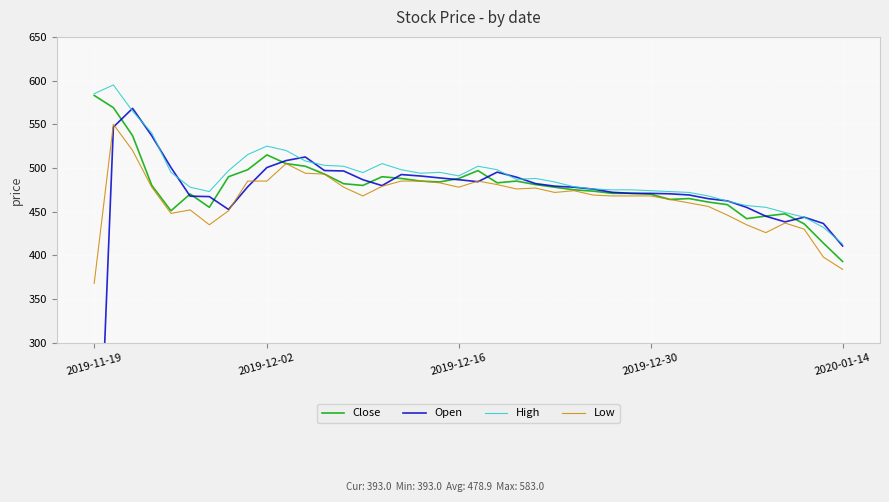

Read the High value at 28.

475.0